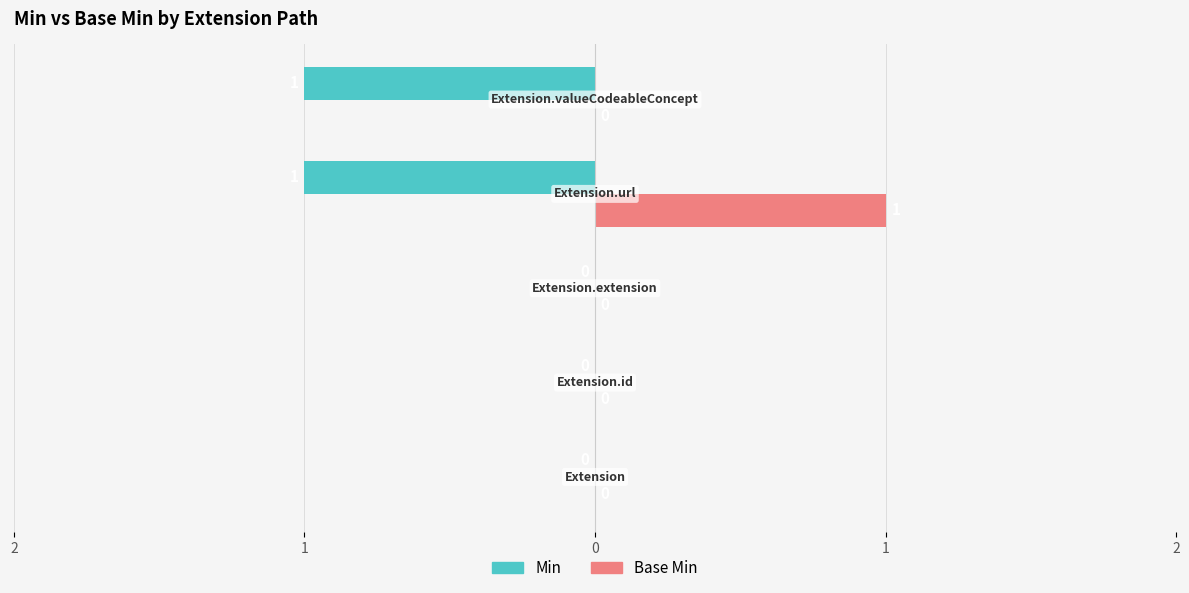

What are all the series names shown in the legend?

Min, Base Min